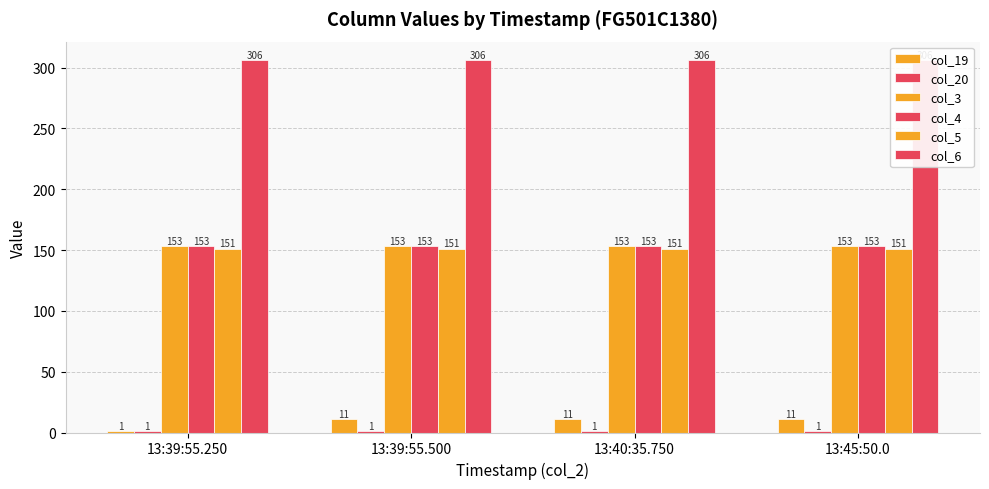

Is it true that col_3 equals 89 at 13:39:55.500?

False